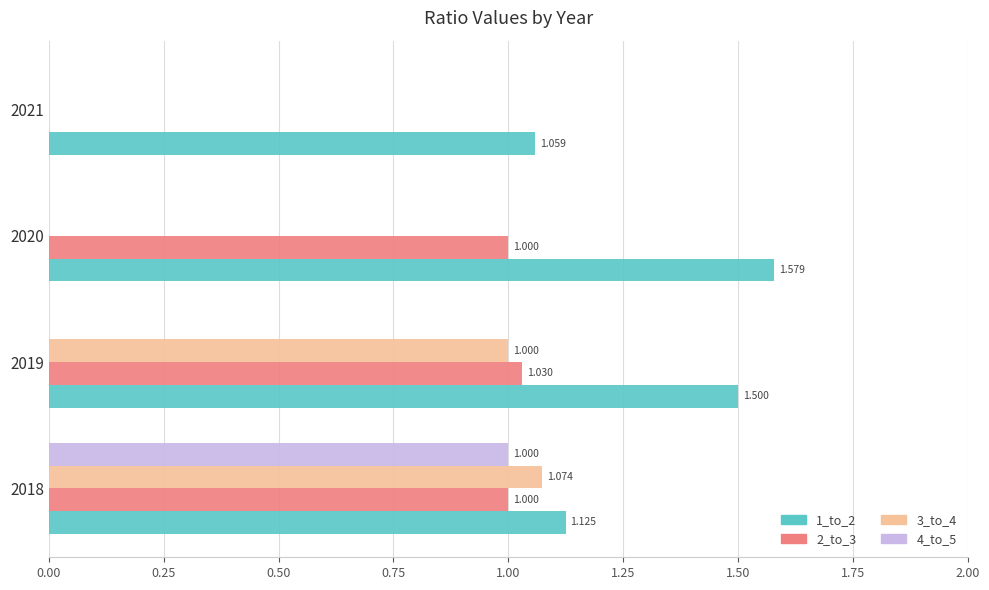

Is the value of 2_to_3 at 2018 greater than the value of 1_to_2 at 2020?

No